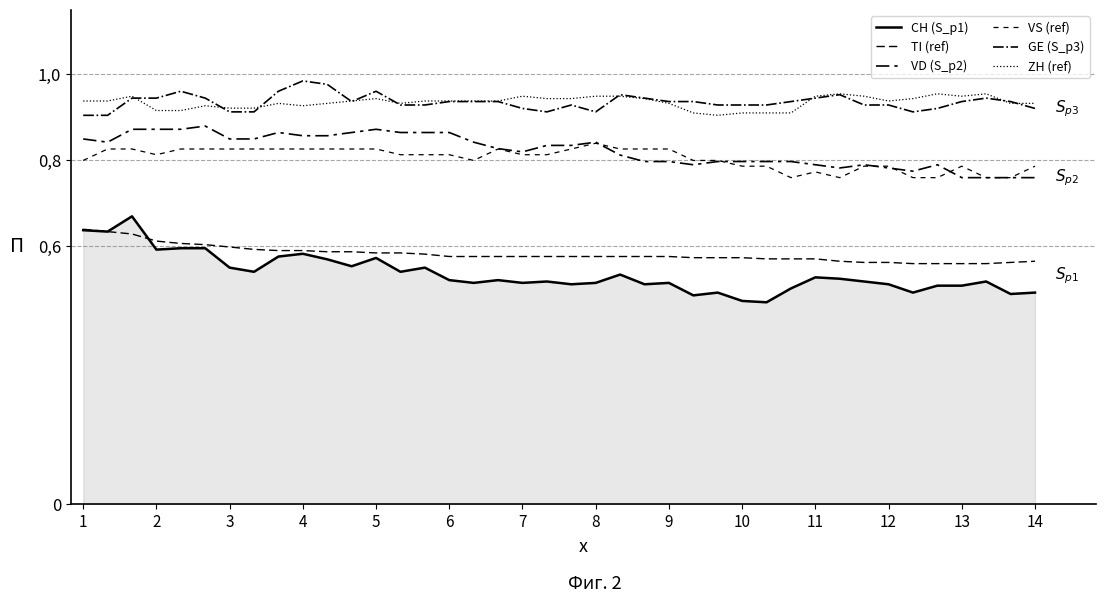

Is this an area chart (filled region under the line)?

Yes